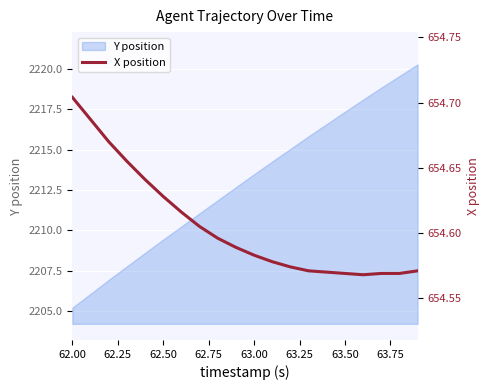

What is the lowest value of the Y position series?

2205.2